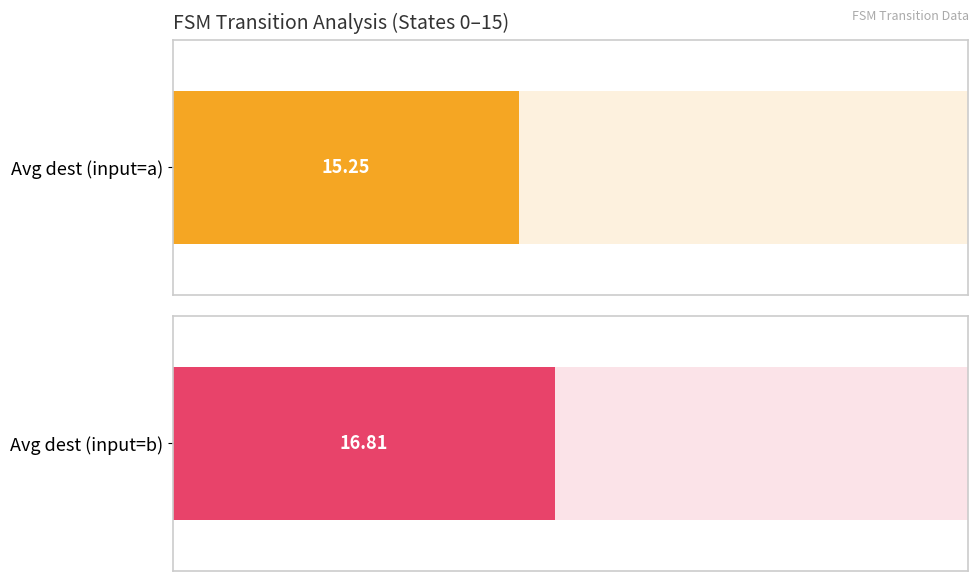

How many data points in destination_state_b are above 18?

7